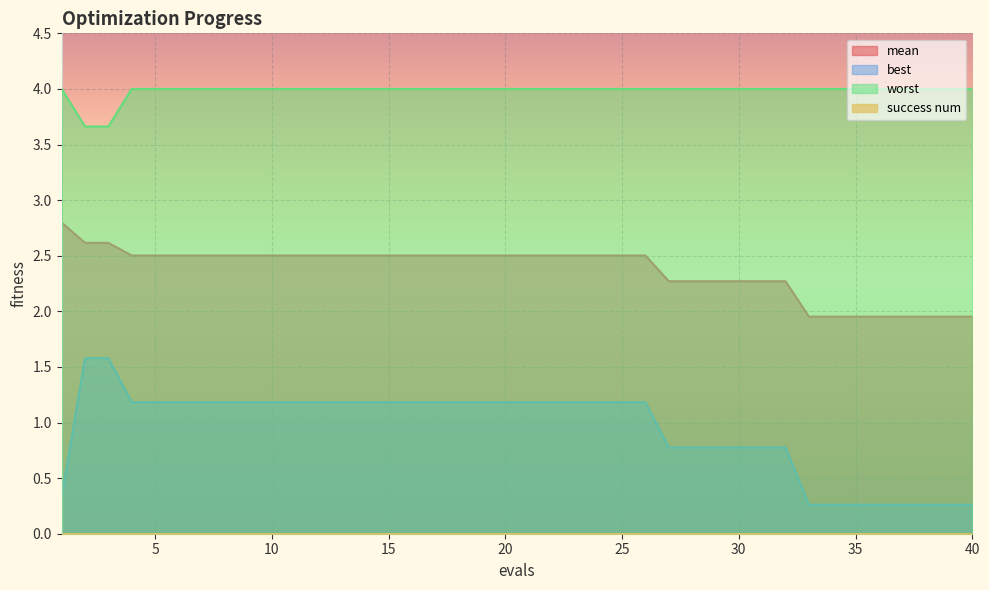

The value of best at 33 is 0.3. True or false?

True